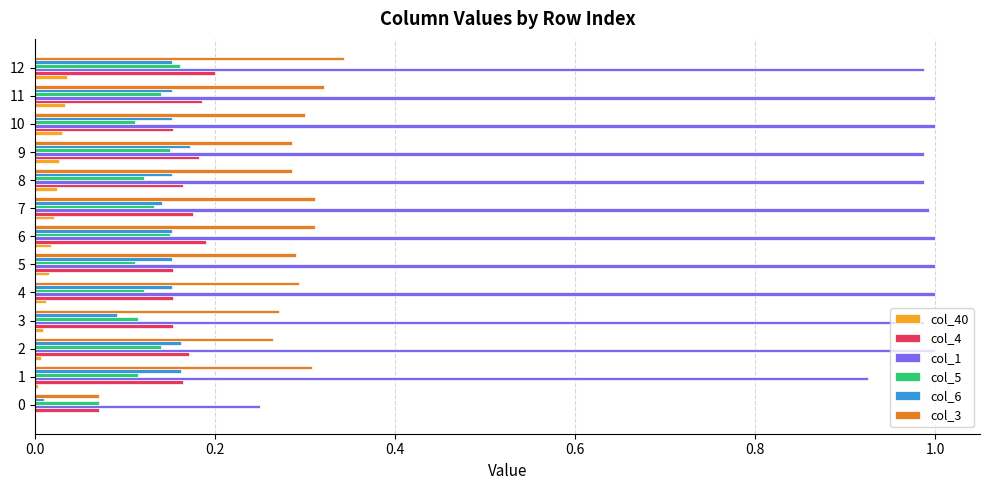

The value of col_6 at 9 is 0.2. True or false?

True